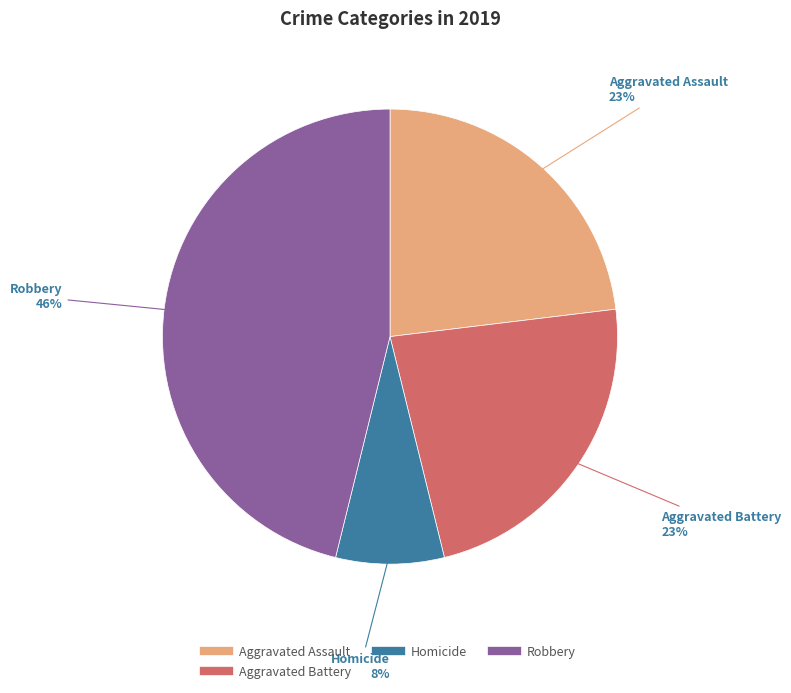

To the nearest percent, what is the average slice percentage?

25%